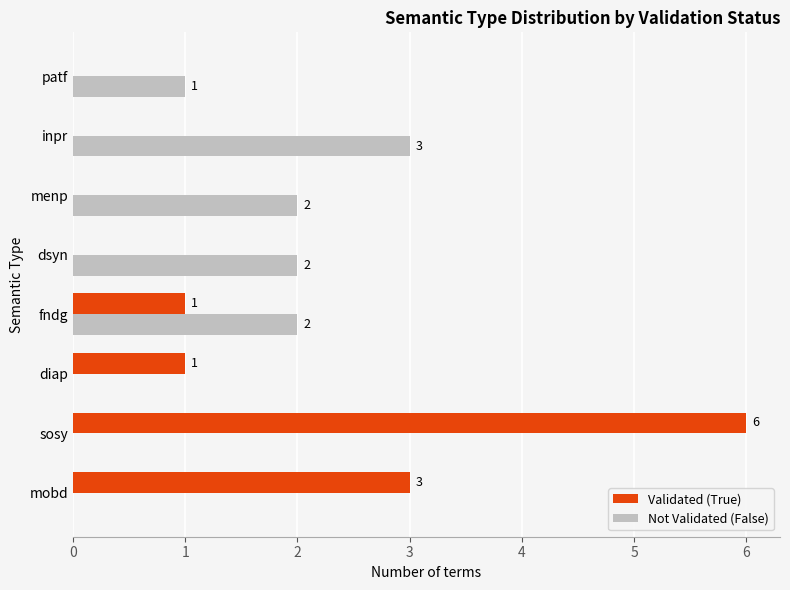

Is the value of Validated (True) at menp greater than the value of Not Validated (False) at fndg?

No